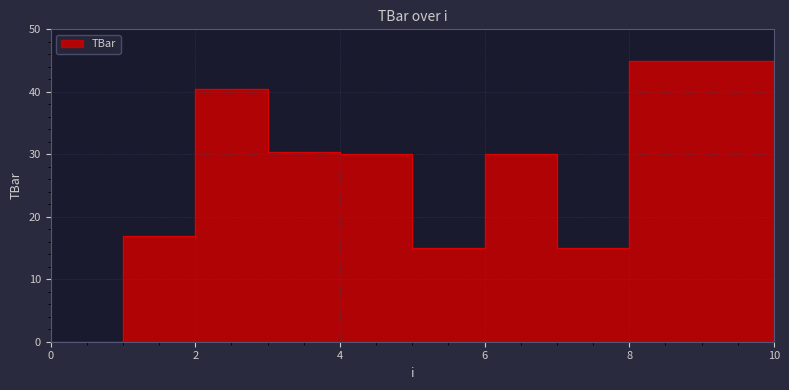

Rank the categories by value from highest to lowest.

8, 9, 10, 2, 3, 4, 6, 1, 5, 7, 0